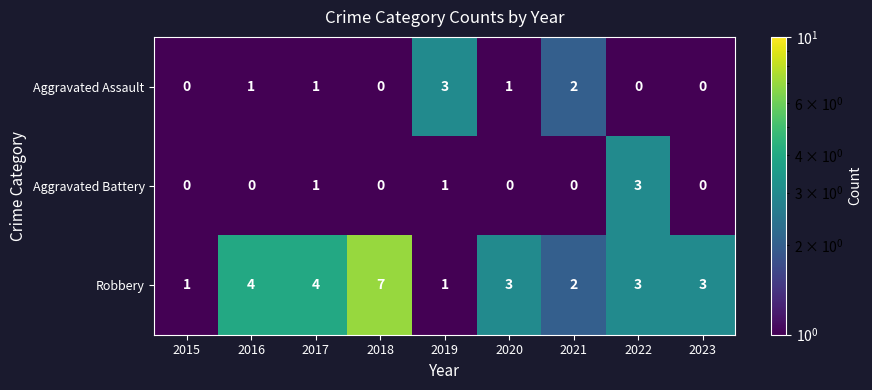

At which label does Aggravated Battery reach its peak?

2022